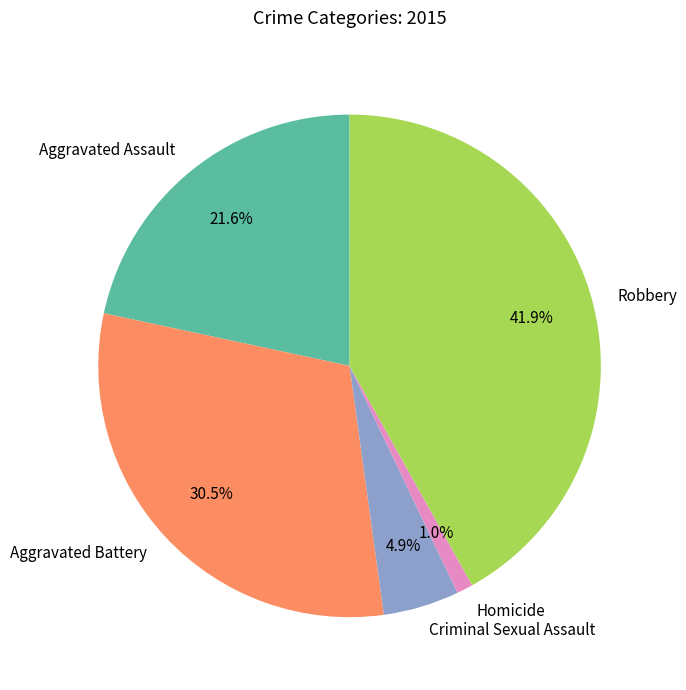

To the nearest percent, what is the average slice percentage?

20%